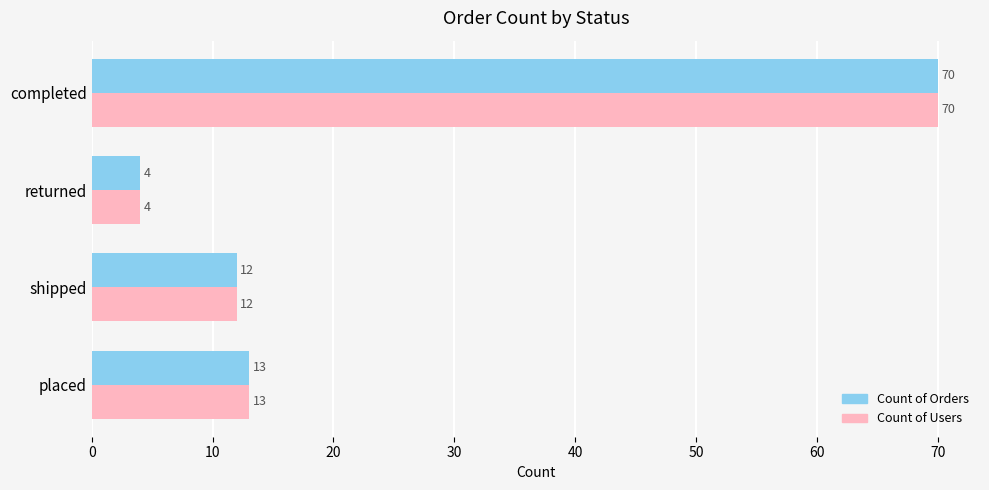

What is the sum of all Count of Users values?

99